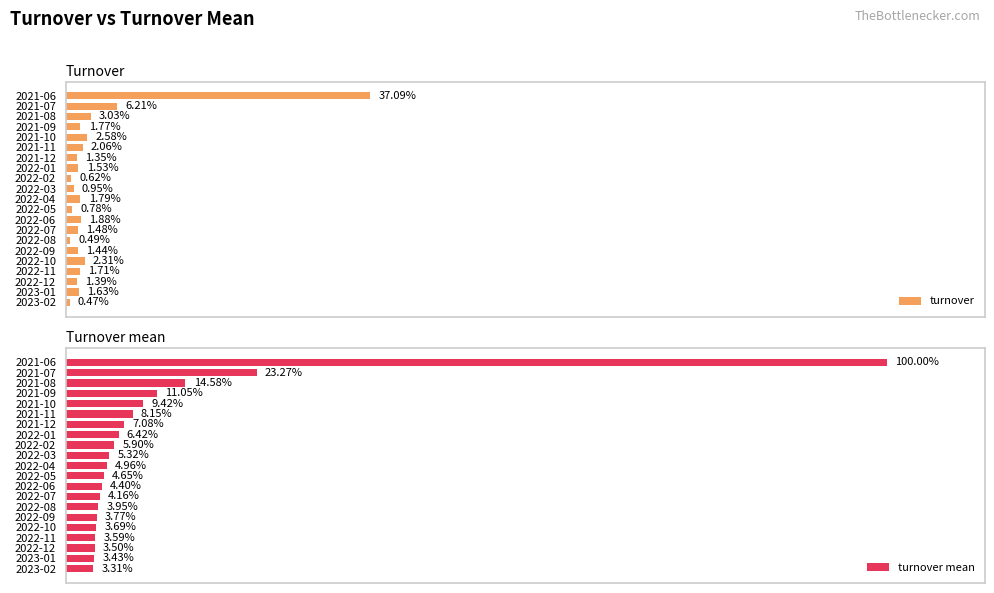

Rank the categories by turnover value from highest to lowest.

2021-06, 2021-07, 2021-08, 2021-10, 2022-10, 2021-11, 2022-06, 2022-04, 2021-09, 2022-11, 2023-01, 2022-01, 2022-07, 2022-09, 2022-12, 2021-12, 2022-03, 2022-05, 2022-02, 2022-08, 2023-02